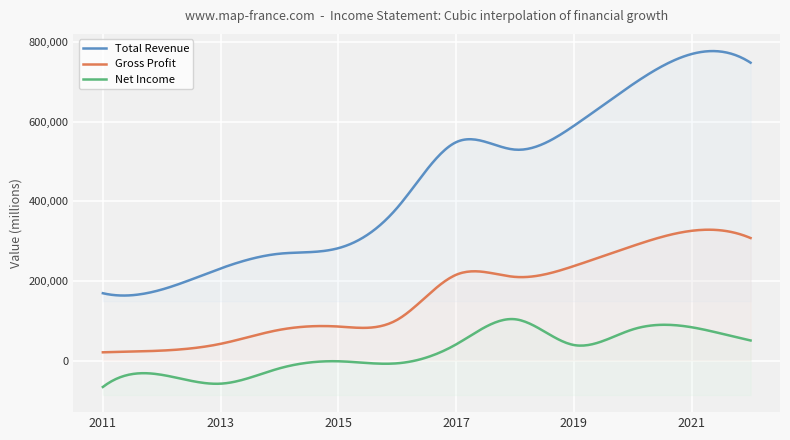

True or false: Net Income and Total Revenue cross at least once.

False